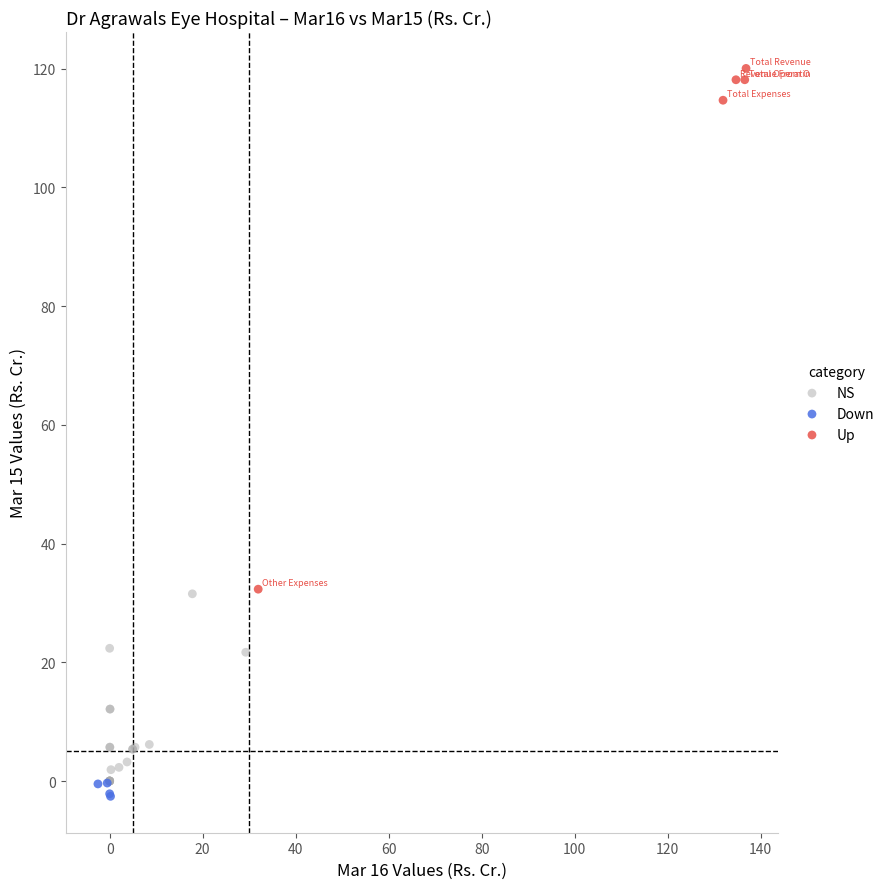

Which series contains the highest Y value?

Up